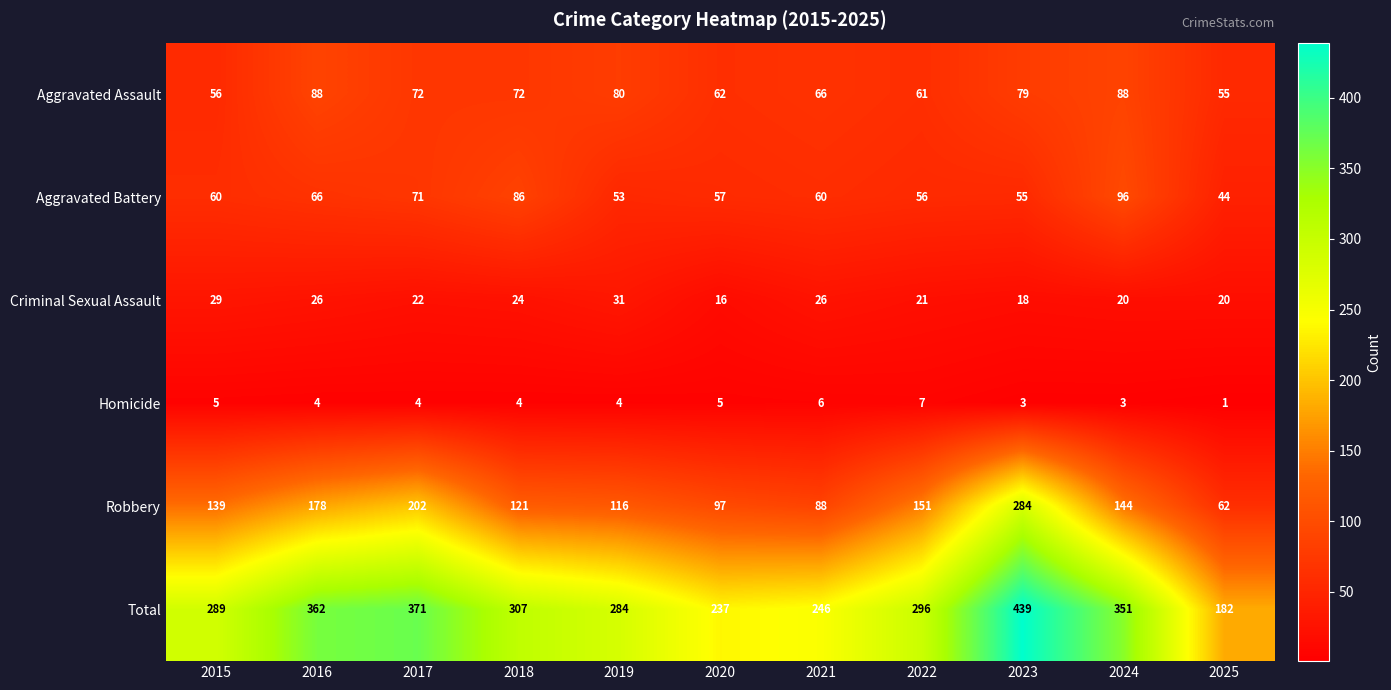

Between 2018 and 2025, which series saw the biggest shift?

Total